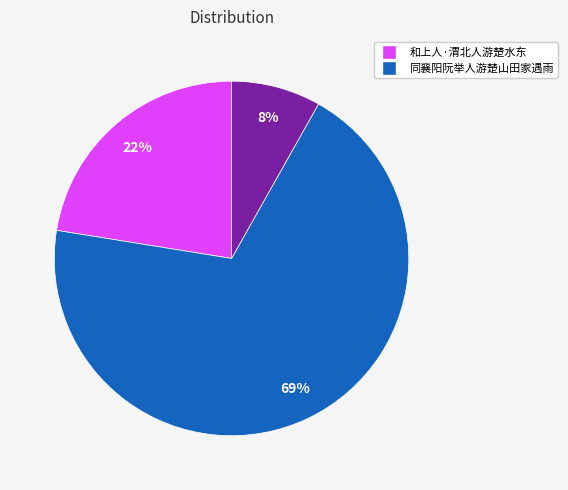

Is there any slice that represents more than half of the pie?

Yes